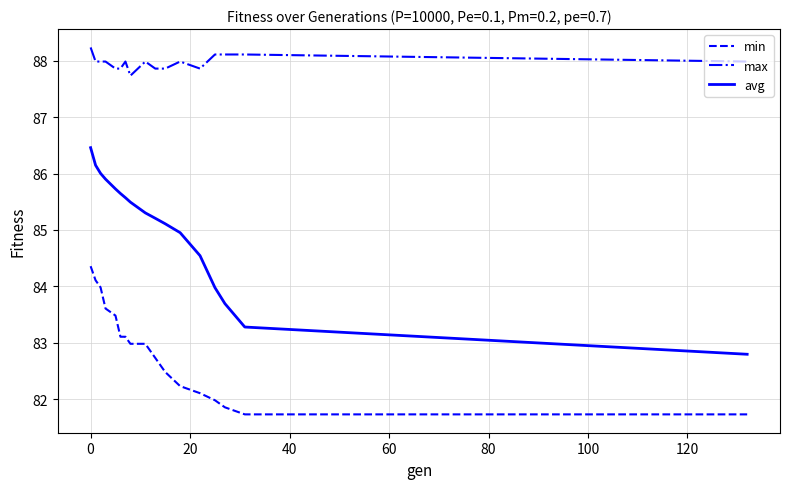

Which series has the largest total across all categories?

max